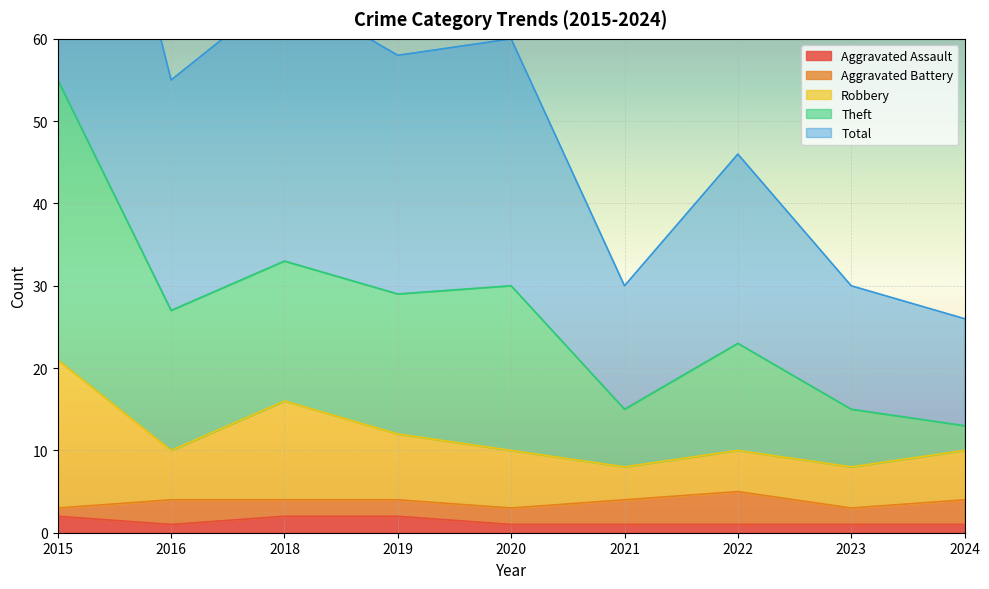

Is it true that Robbery equals 16 at 2020?

False